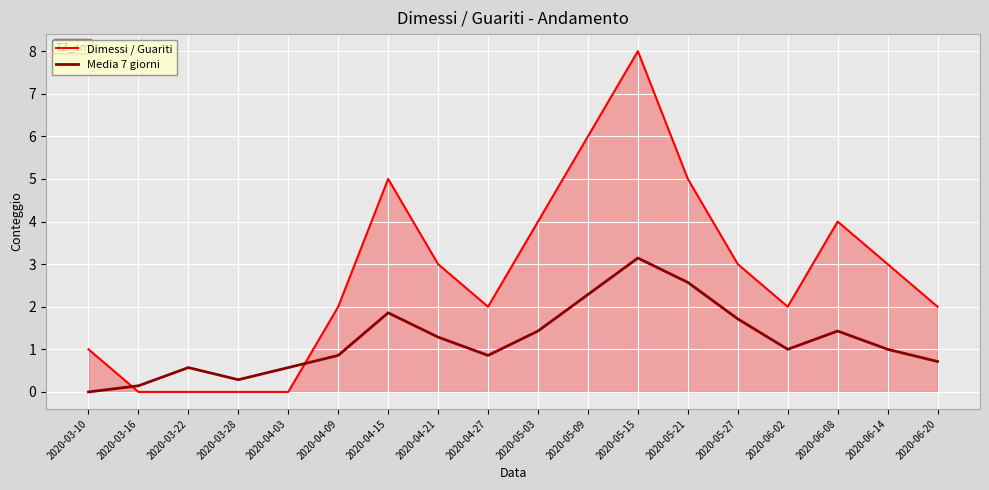

What is the difference between the second highest and minimum values in the Dimessi / Guariti series?

6.0